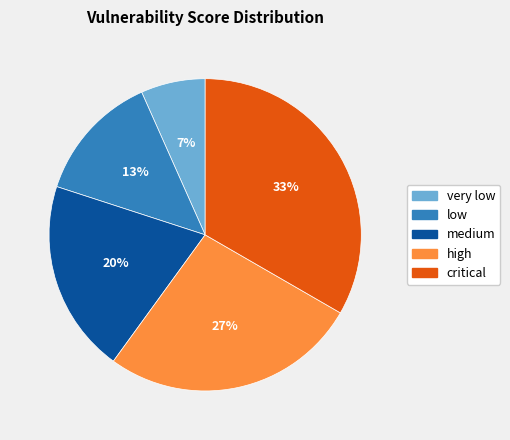

What is the smallest slice in the pie chart?

very low